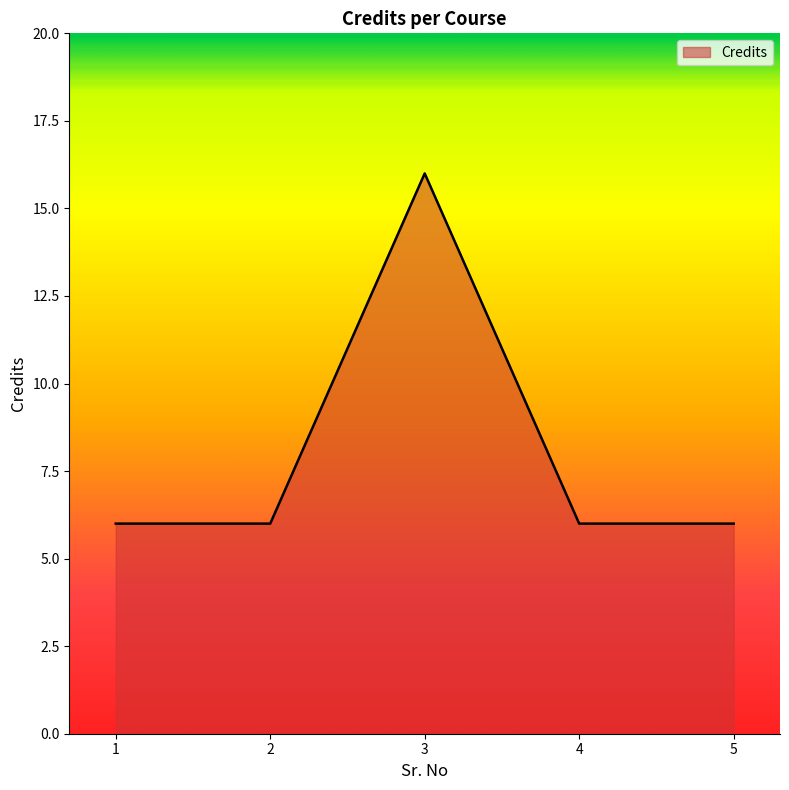

Is it true that the value at 1 is 6?

True